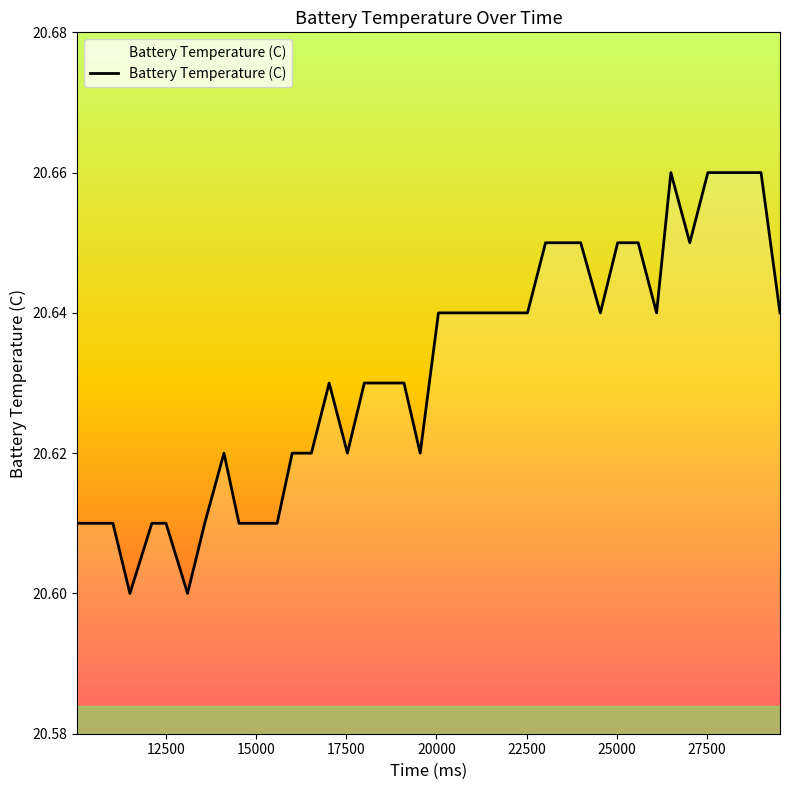

What is the value of the 22nd point from the left?

20.6